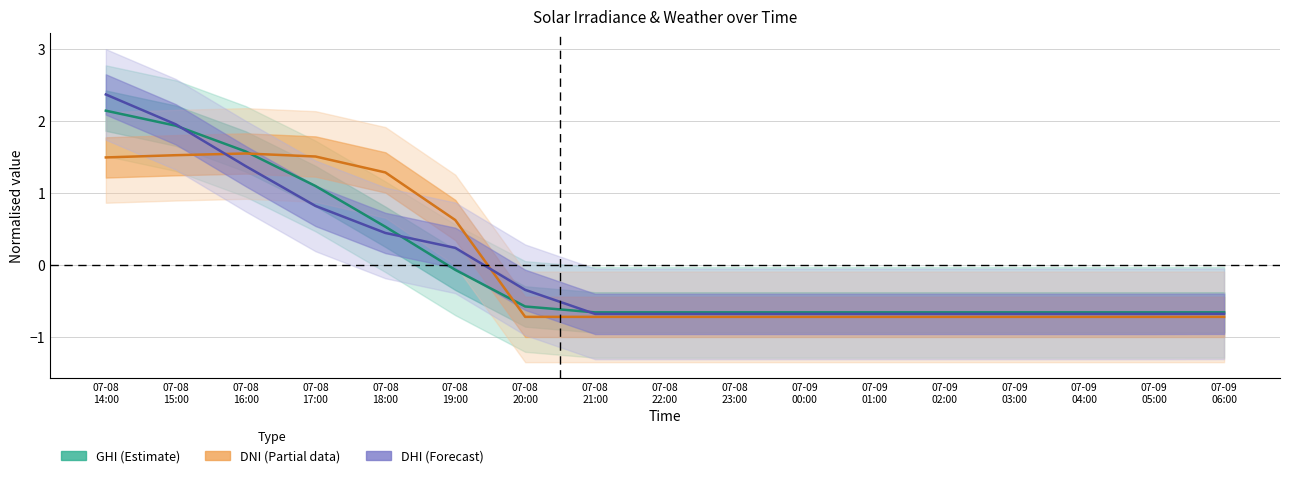

What is the total value across all series at 07-08
20:00?

-1.7